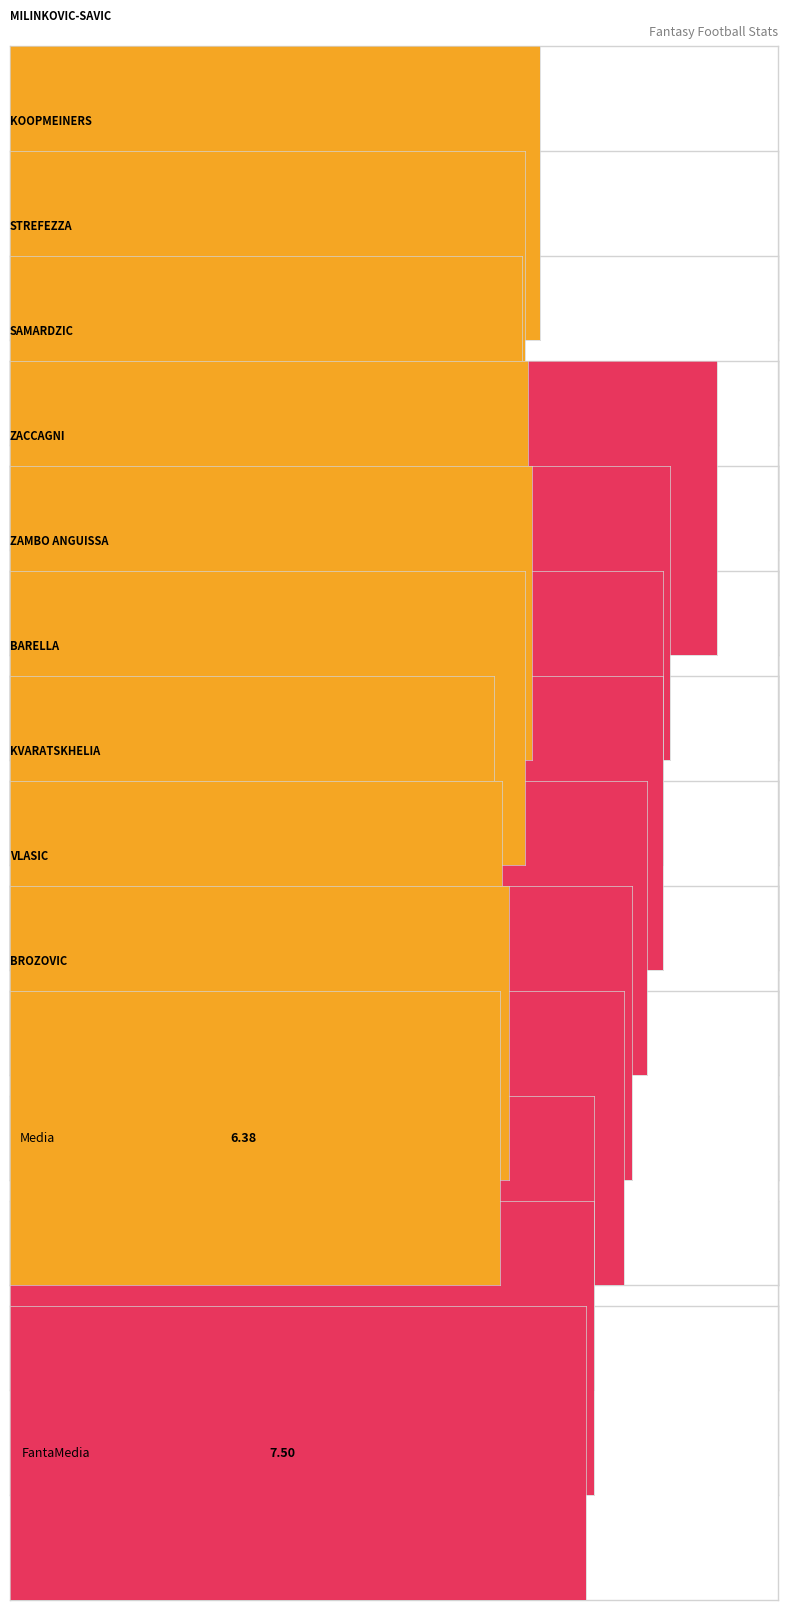

How many values in the FantaMedia series are below 8?

3